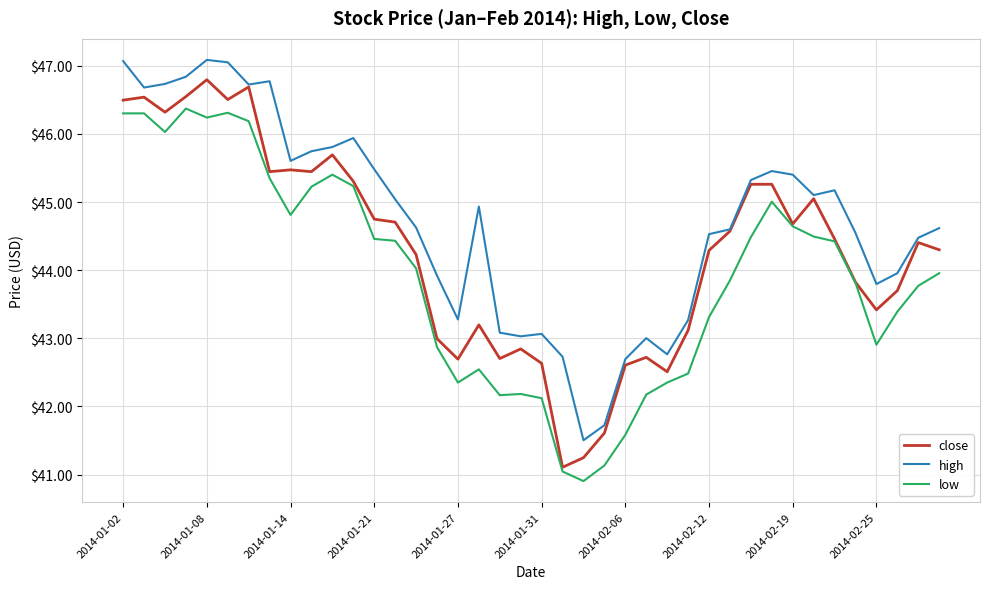

List the series in order of their overall mean, lowest first.

low, close, high